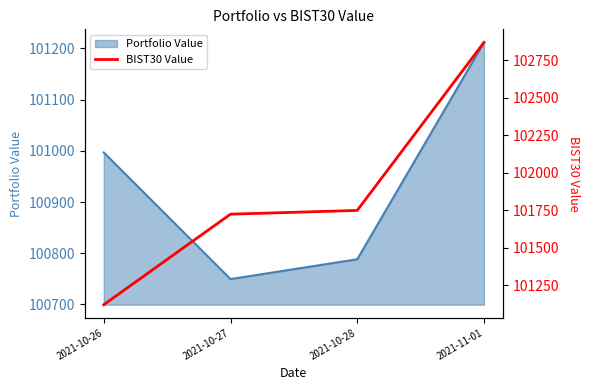

What is the minimum value for Portfolio Value?

100749.6